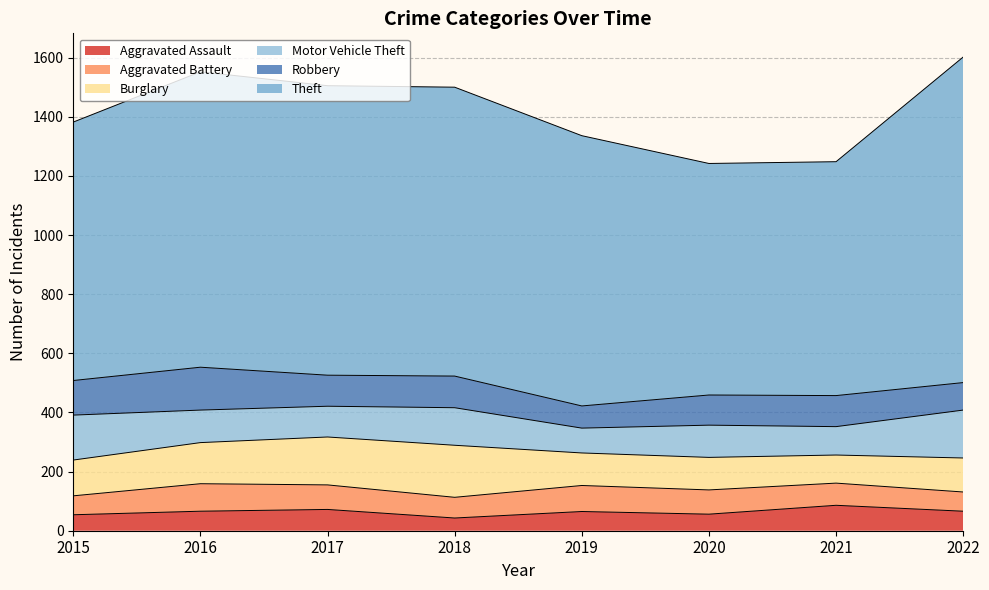

Reading left to right, what are all the values shown in this chart?

Aggravated Assault: 54	66	72	43	65	56	86	66
Aggravated Battery: 64	93	83	70	88	82	75	65
Burglary: 121	139	162	176	110	110	95	115
Motor Vehicle Theft: 152	110	104	127	84	109	96	162
Robbery: 117	145	105	107	75	102	105	93
Theft: 874	999	979	977	914	783	791	1101